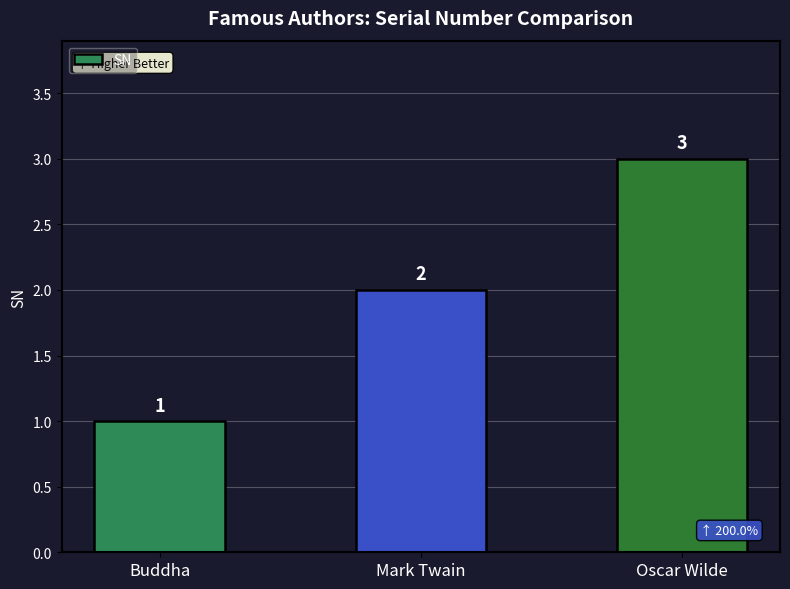

The chart shows a value of 5 at Oscar Wilde. True or false?

False